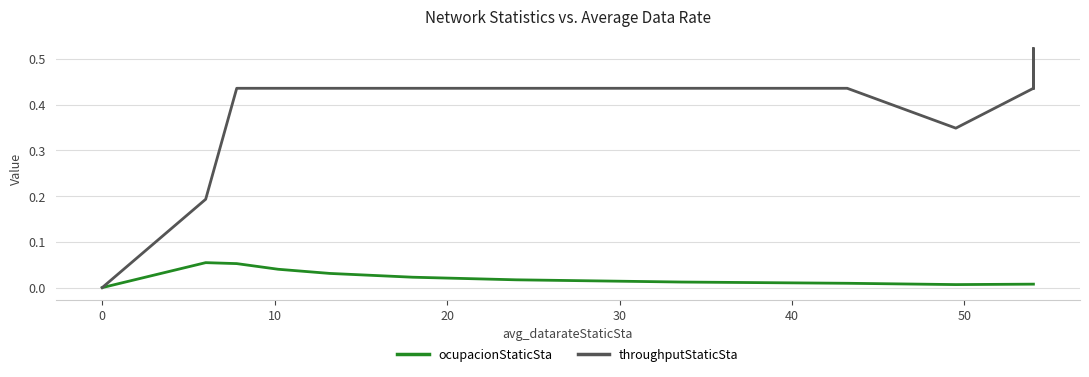

The ocupacionStaticSta series shows 0.0 at 14. True or false?

False